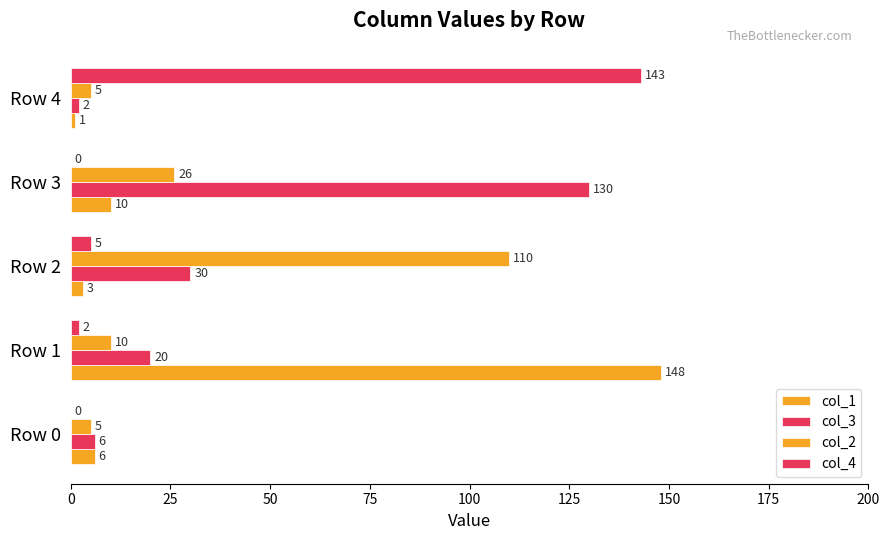

Rank the series by their maximum value, from highest to lowest.

col_1, col_4, col_3, col_2